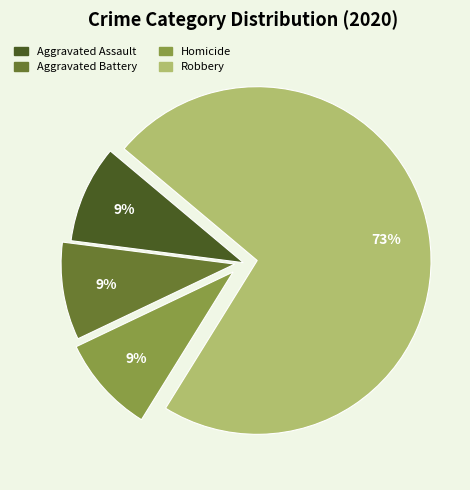

How many slices are in this pie chart?

4